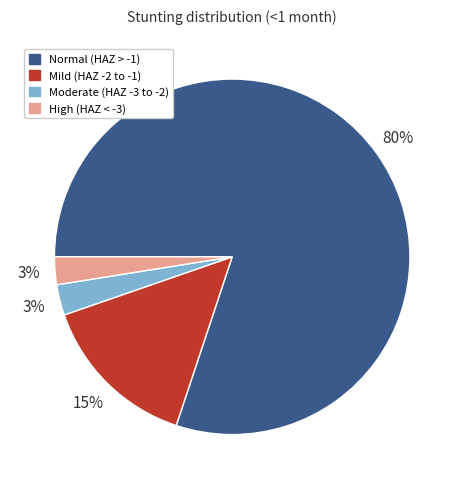

Is there any slice that represents more than half of the pie?

Yes